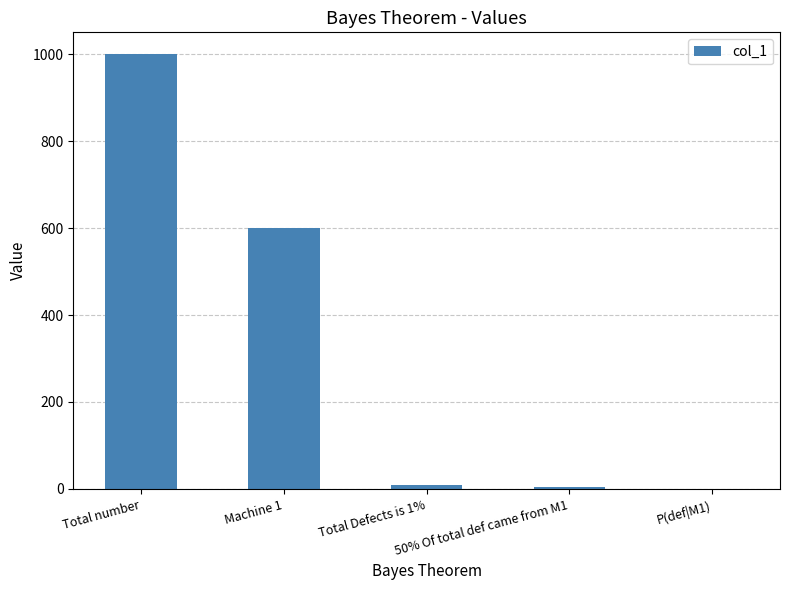

What is the maximum value shown in the chart?

1000.0